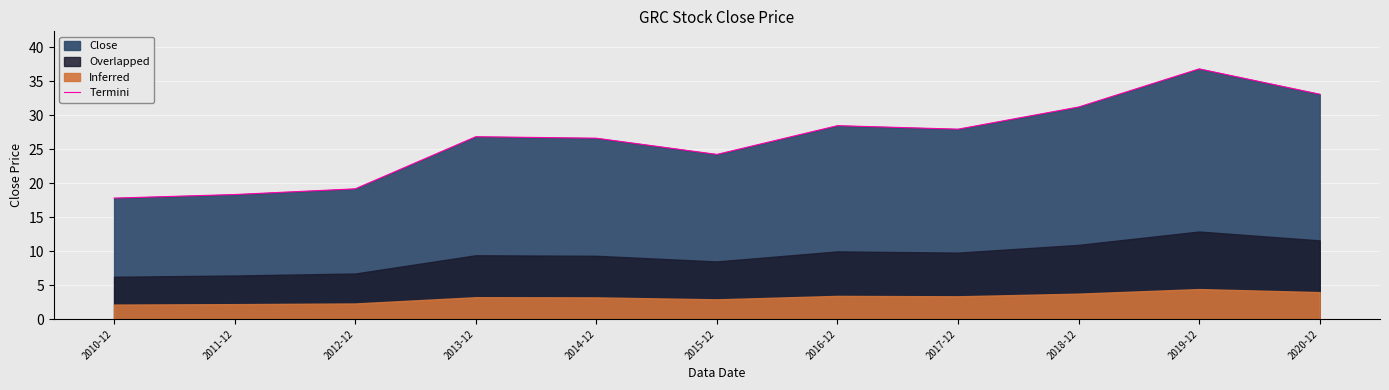

The Termini series shows 12.7 at 2013-12. True or false?

False